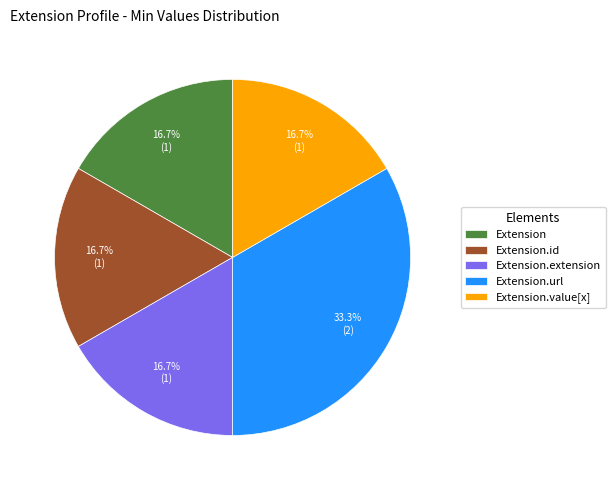

Which slice is the largest?

Extension.url